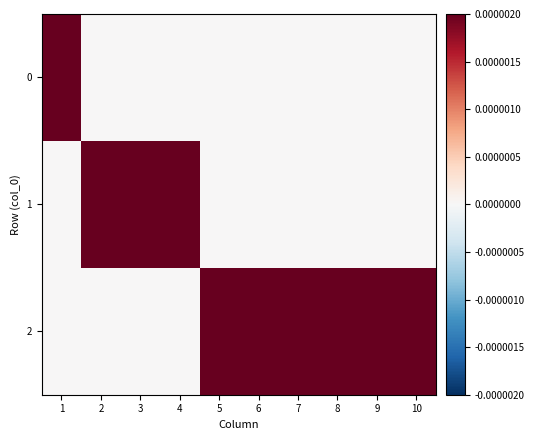

Which series changed the most between 3 and 5?

1